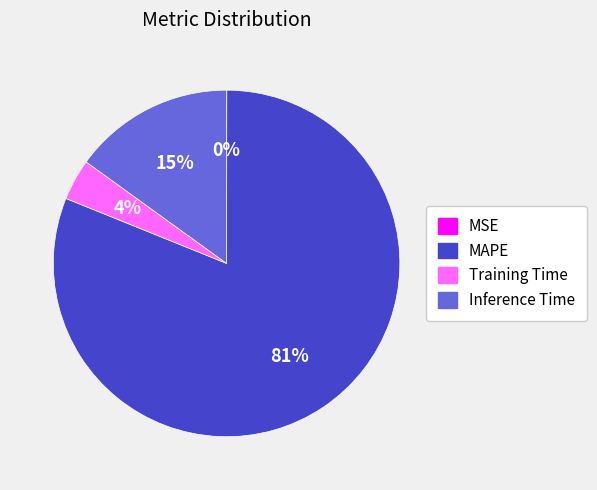

Is there a majority slice in this chart?

Yes